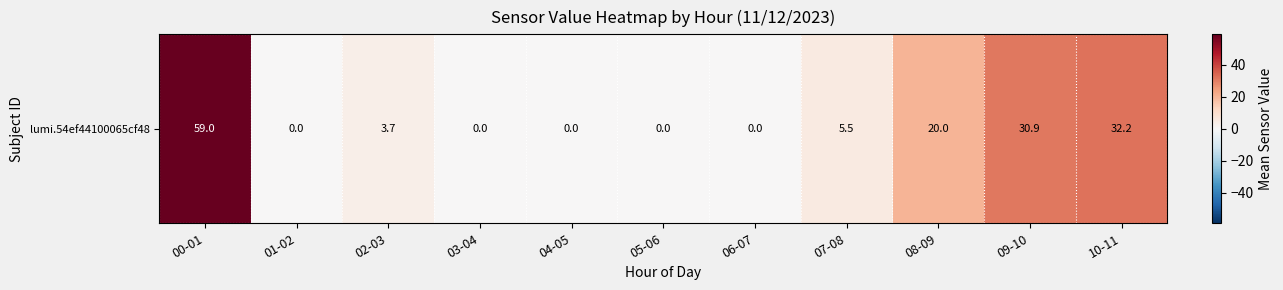

List the labels in order of value, largest first.

00-01, 10-11, 09-10, 08-09, 07-08, 02-03, 01-02, 03-04, 04-05, 05-06, 06-07